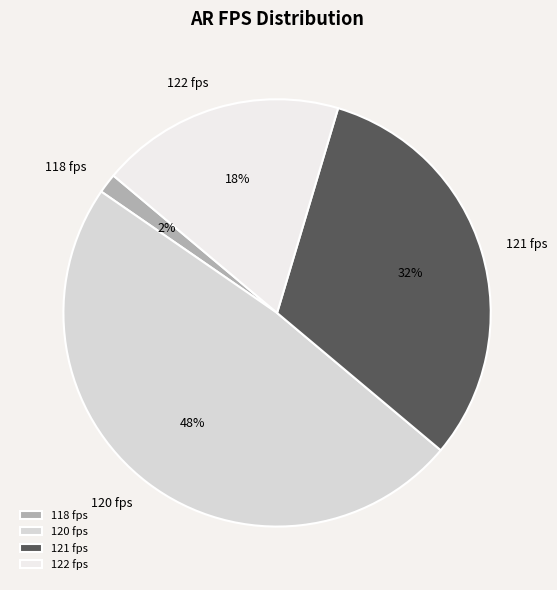

What percentage is the 120 fps slice, to the nearest percent?

48%